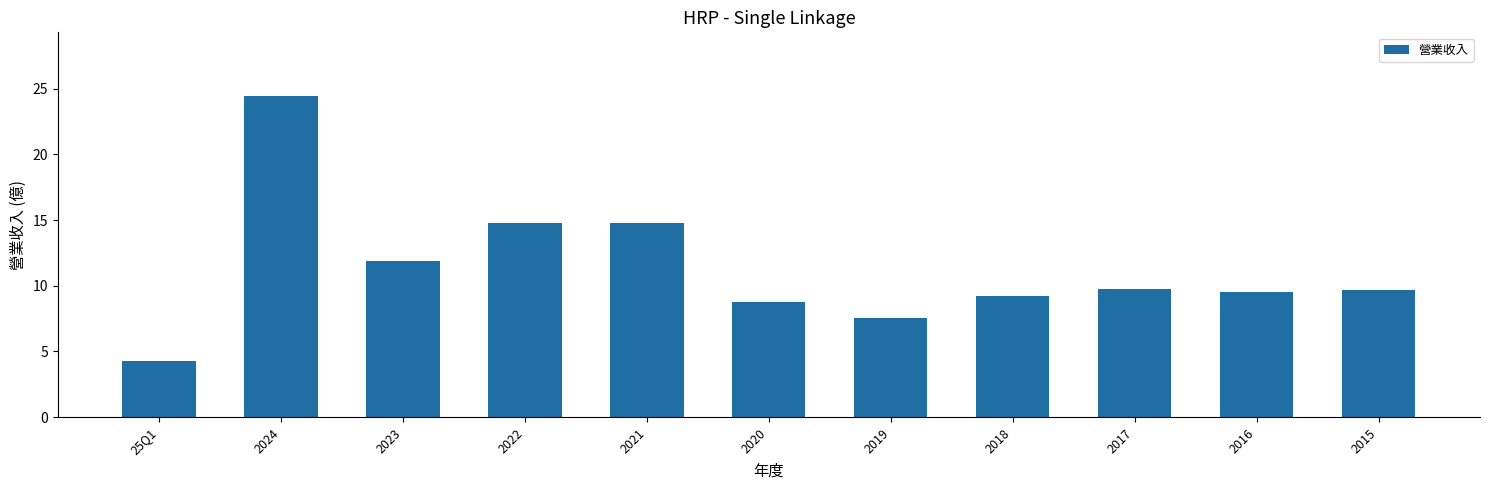

The value at 2020 is 8.8. True or false?

True